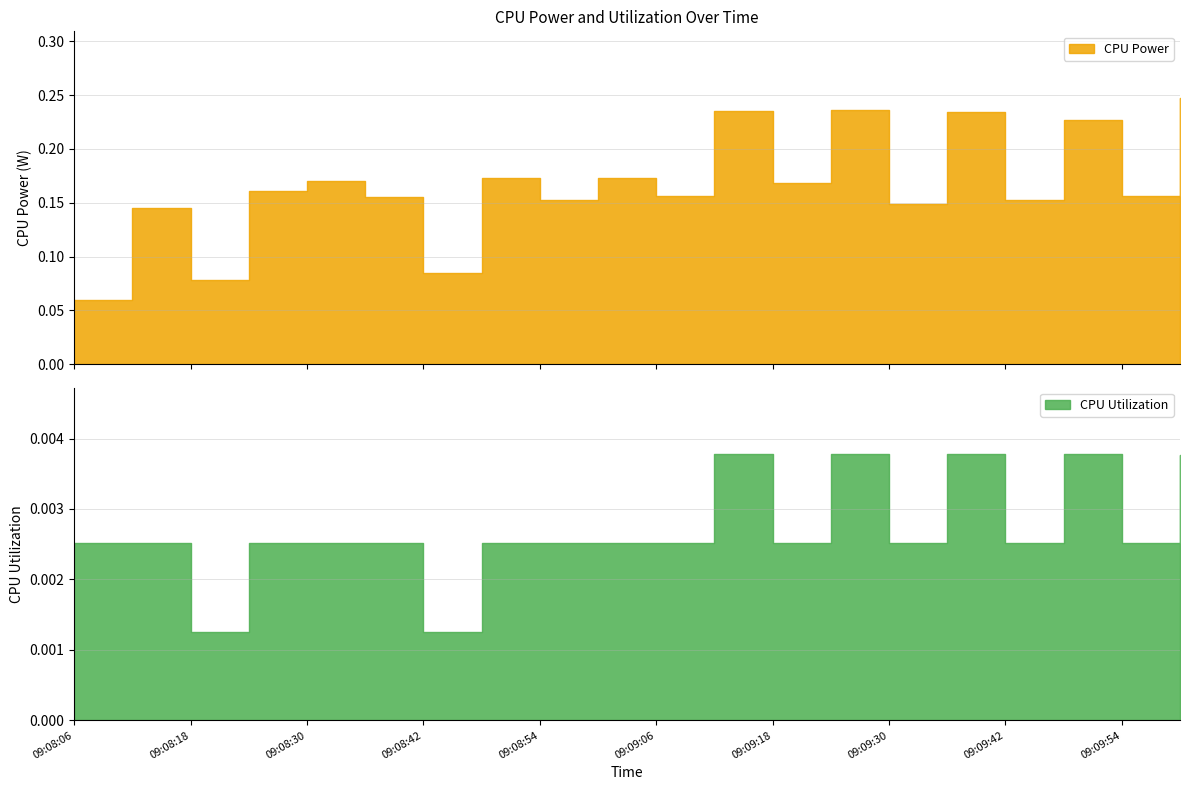

Count the number of categories in the chart.

20